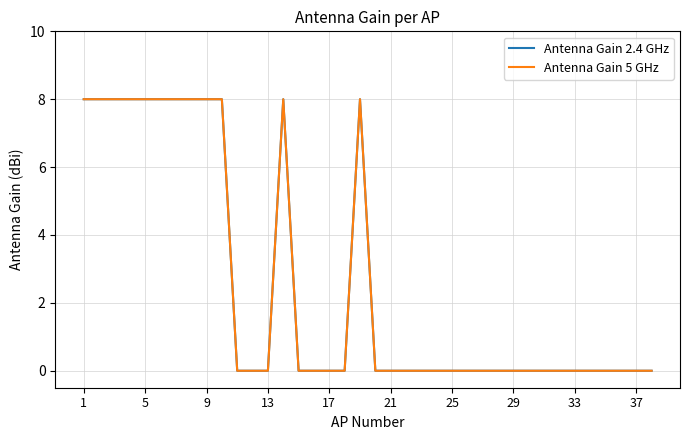

Is this an area chart (filled region under the line)?

No